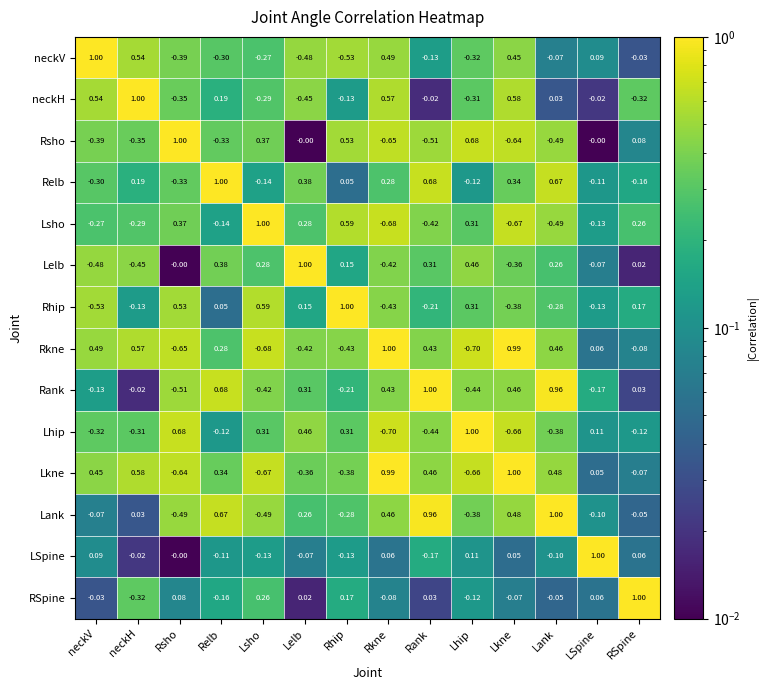

Where does the neckH series first go above 0?

neckV